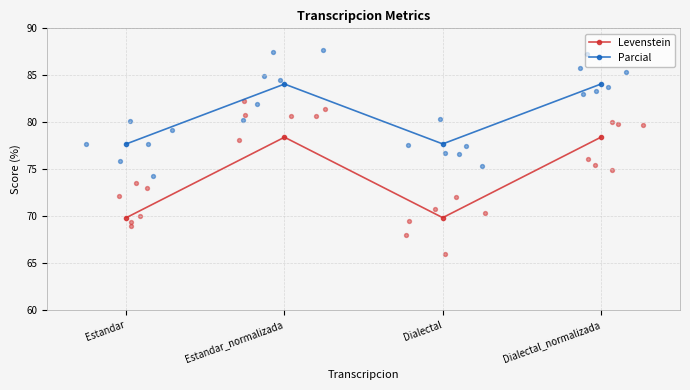

Which series reaches the minimum Y coordinate?

Levenstein